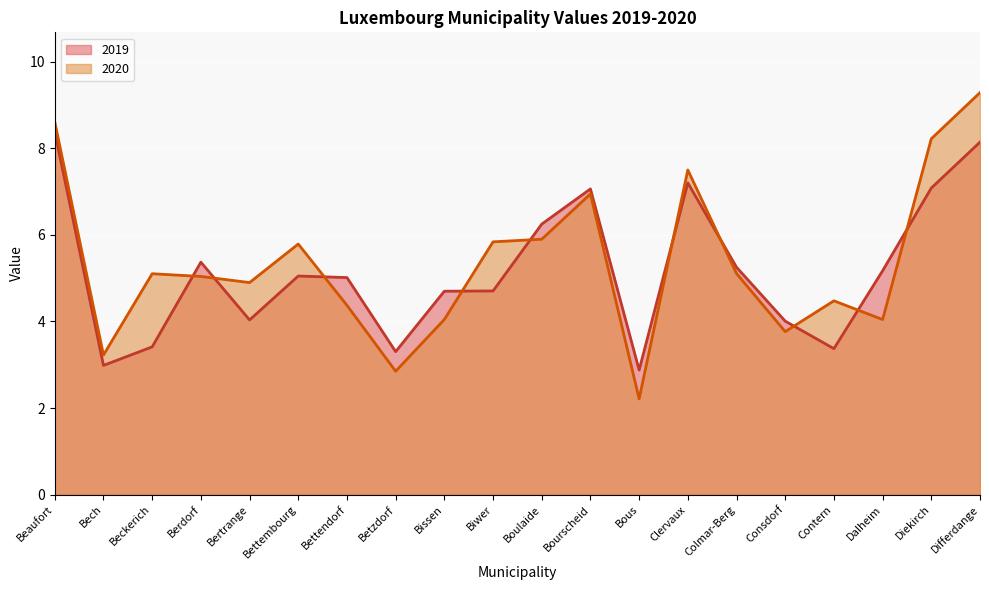

Rank the series by their average value, from highest to lowest.

2020, 2019